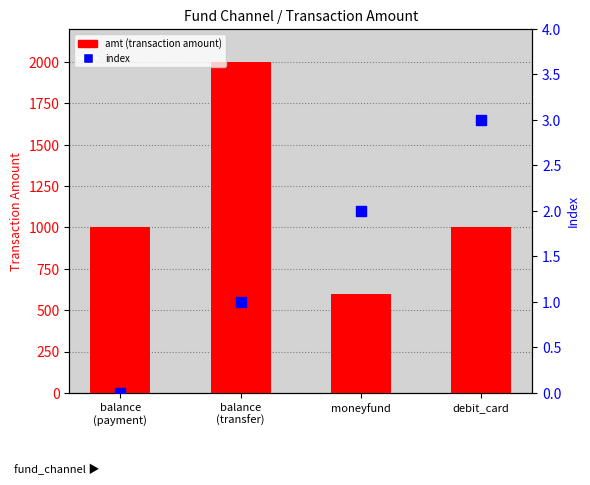

Which series has the widest spread of Y values?

amt (transaction amount)